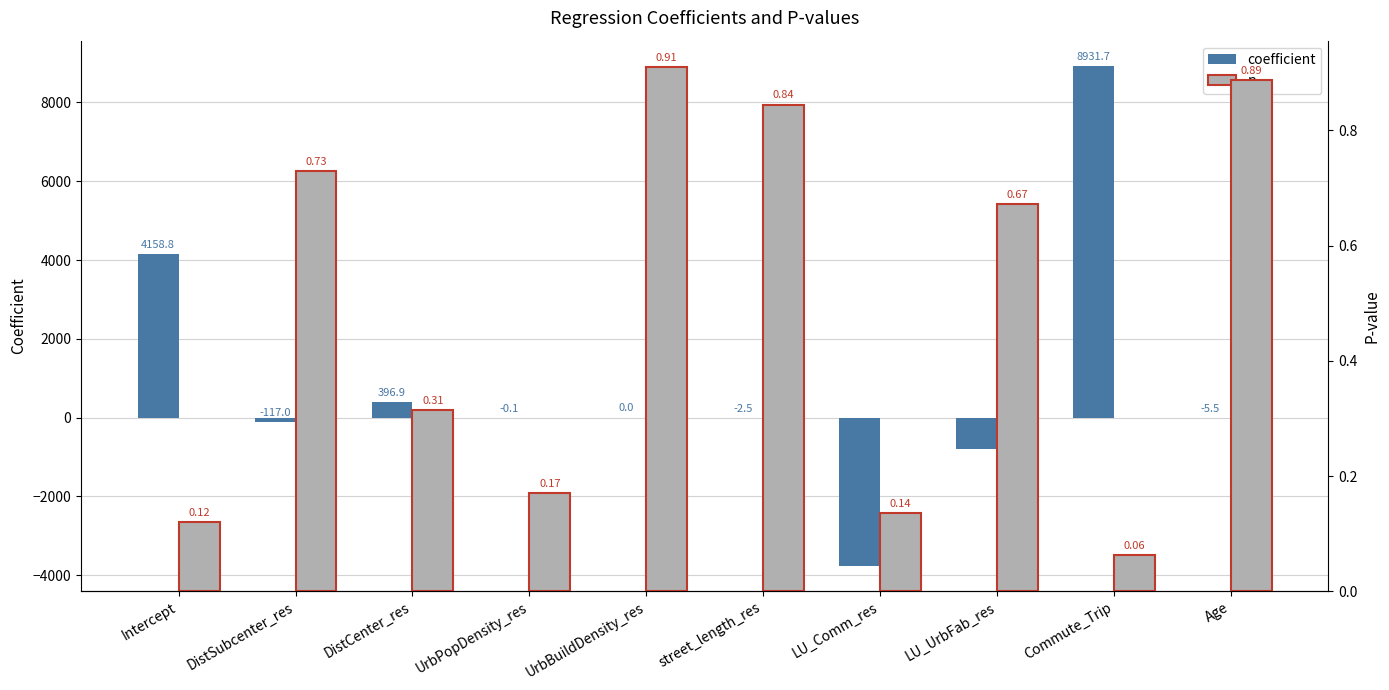

How many groups of bars are there?

10